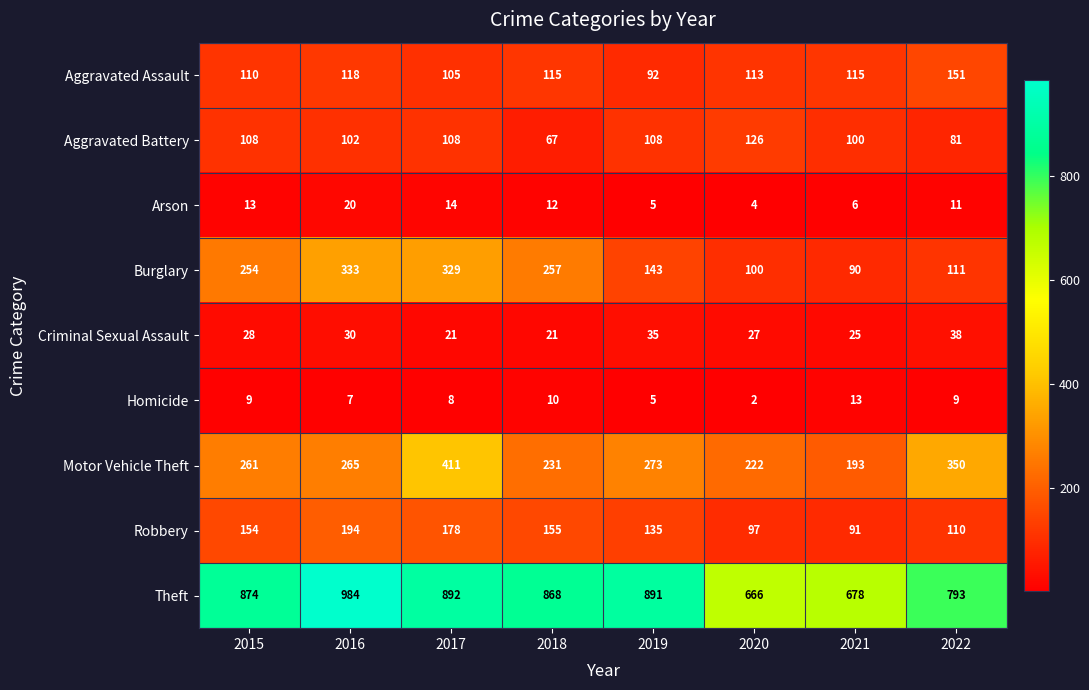

What is the sum of the Robbery values at 2020 and 2018?

252